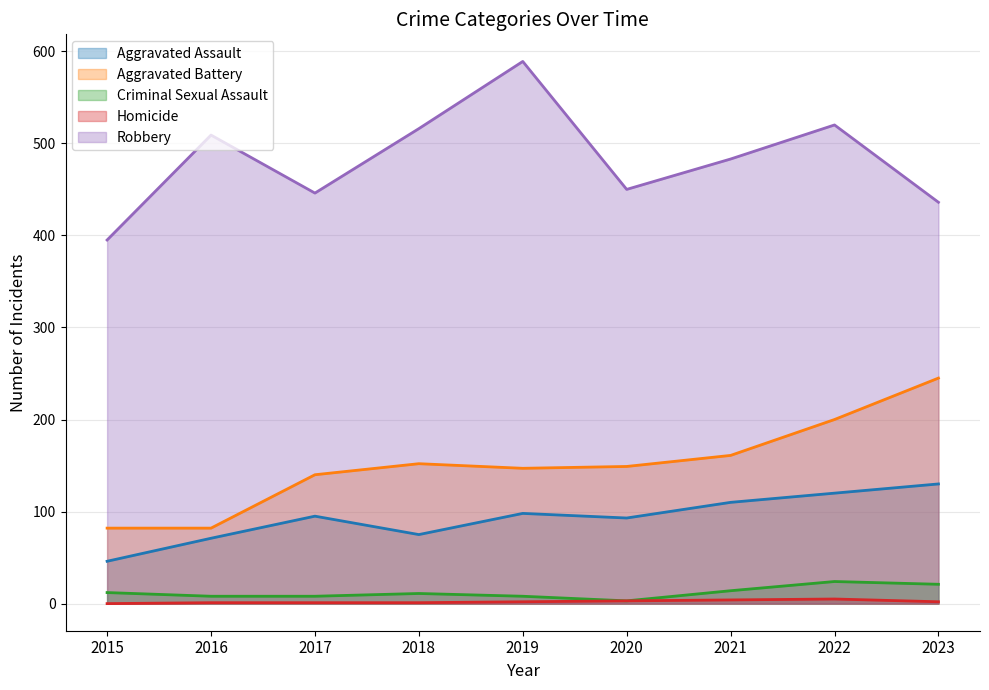

True or false: Homicide and Aggravated Battery cross at least once.

False